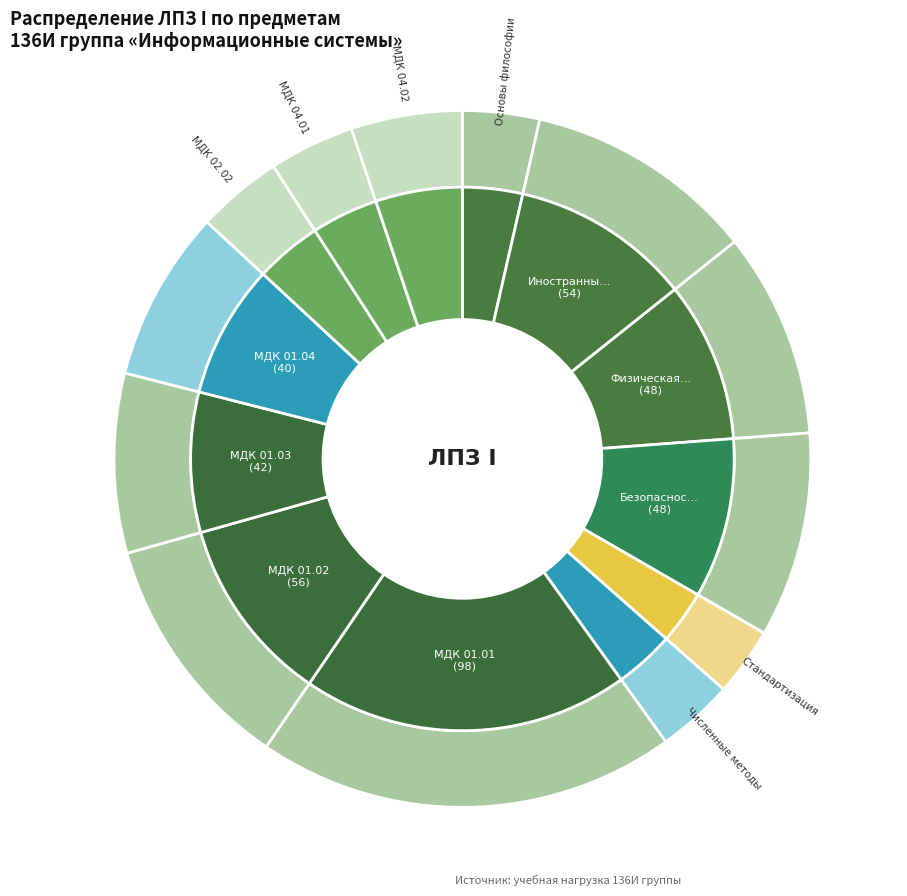

What is the smallest slice in the pie chart?

Стандартизация